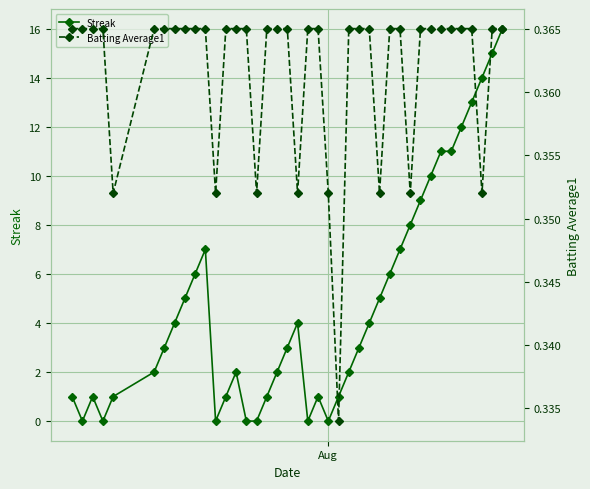

What is the difference between the maximum and minimum values in the Streak series?

16